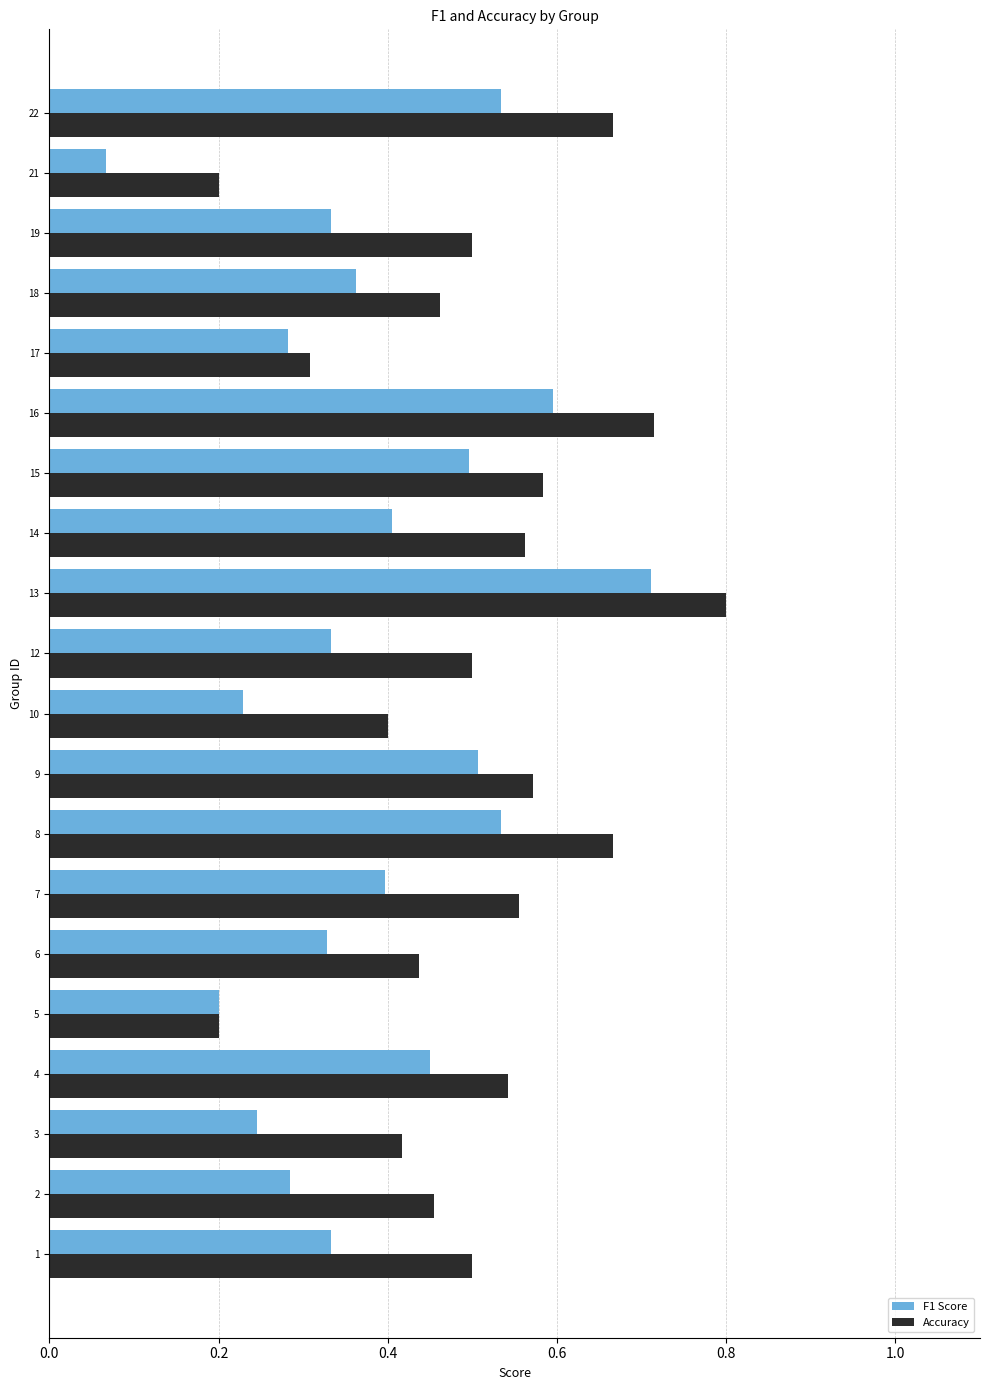

At 1, list the series in order from largest to smallest.

Accuracy, F1 Score